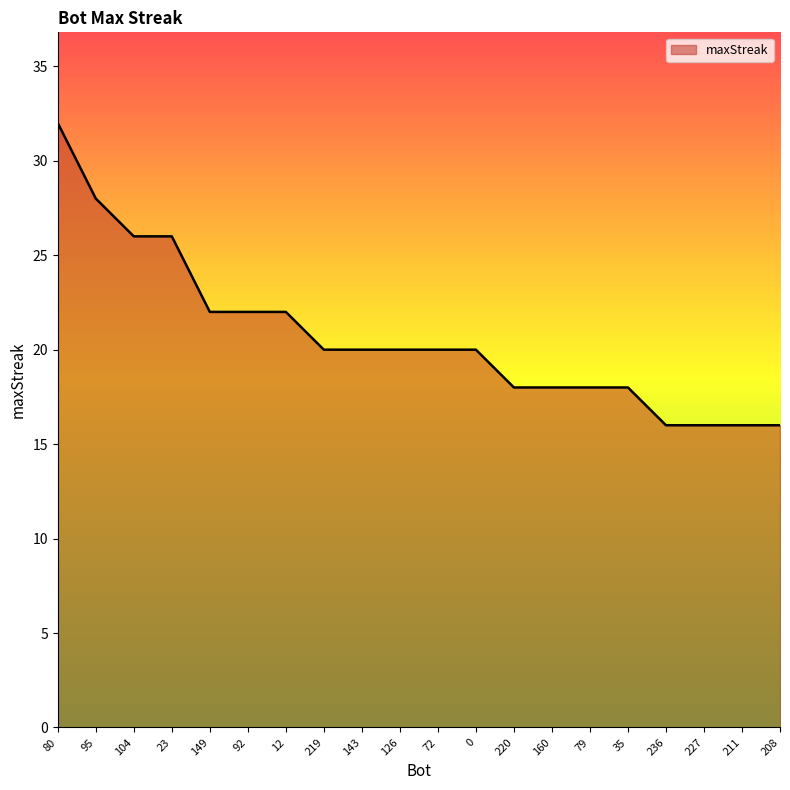

True or false: the data shows 12 at 220.

False